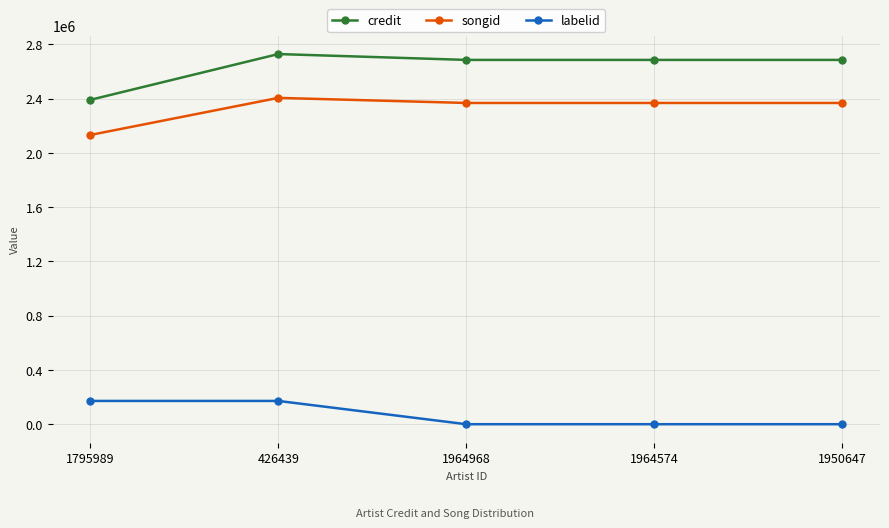

What is the sum of all credit values?

13174893